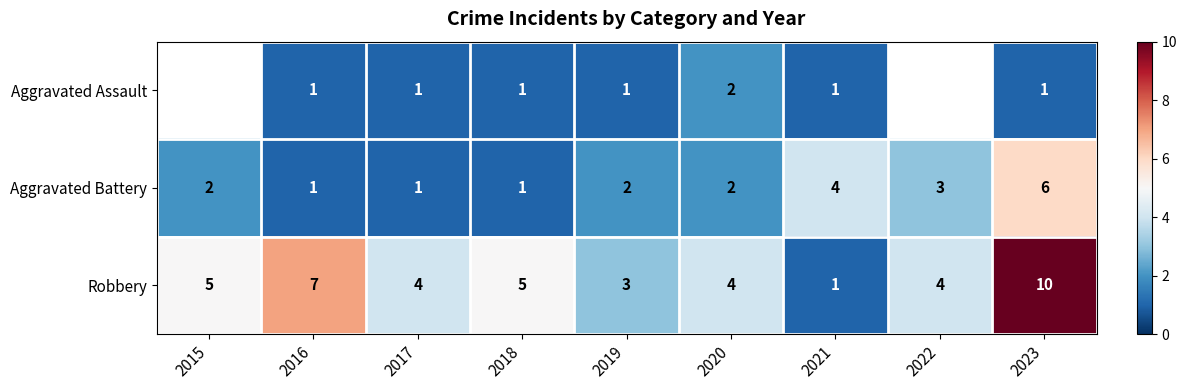

Count the number of categories in the chart.

9